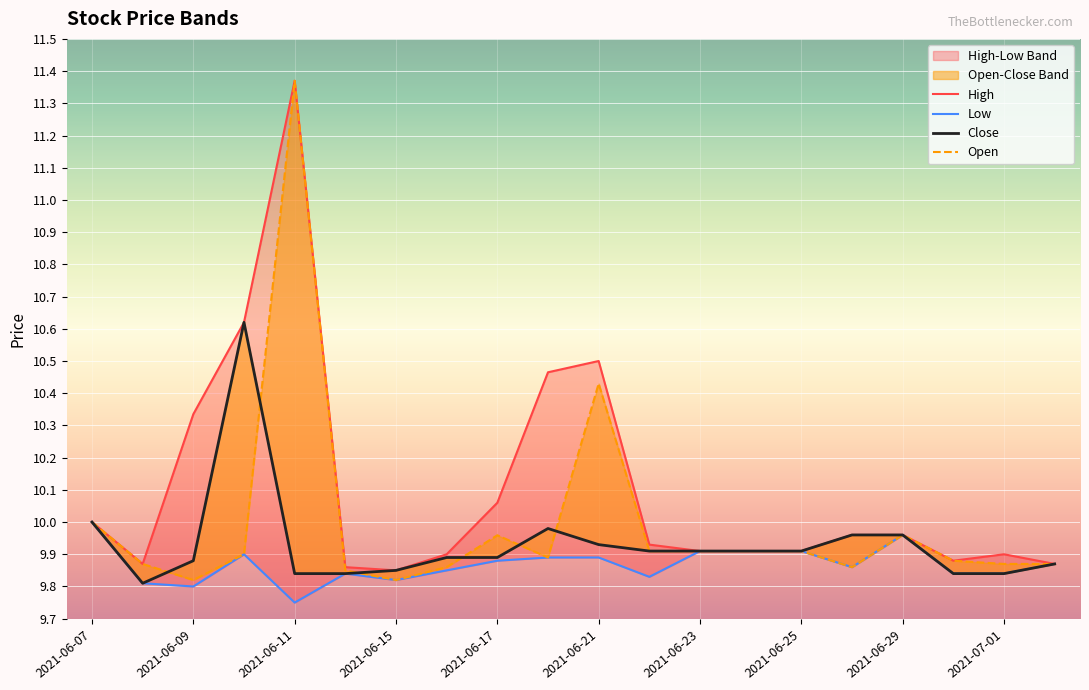

How many interior local peaks does the High series have?

3